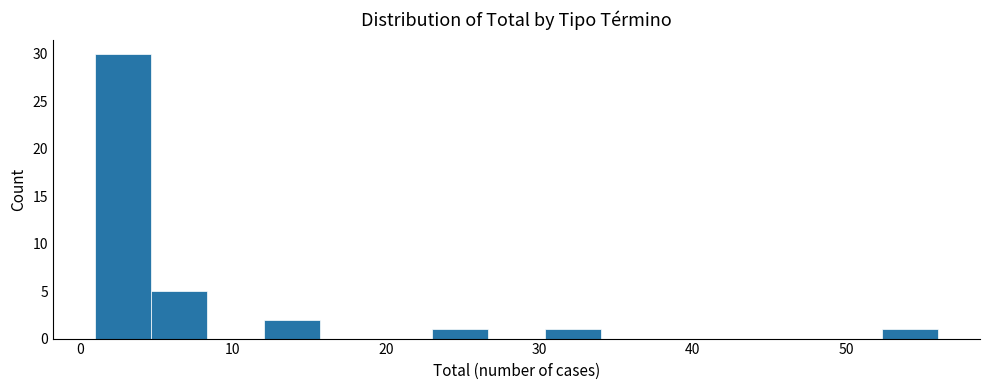

Around what value on the x-axis is the tallest bar? Give the approximate position of its centre, as read against the axis.

3